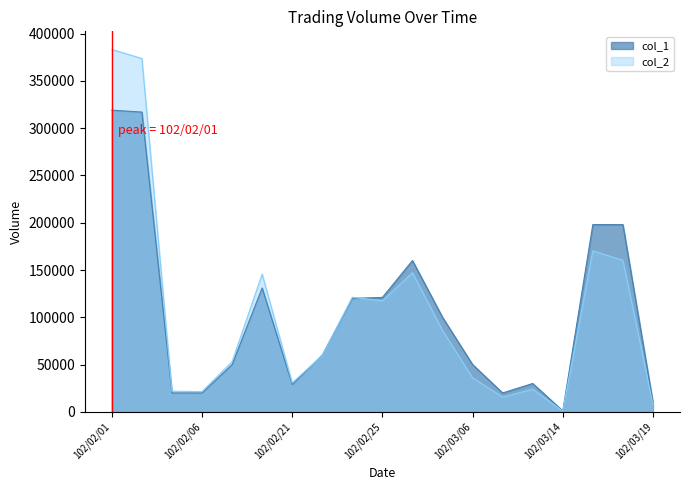

What is the spread (max minus min) of values at 102/03/06?

14000